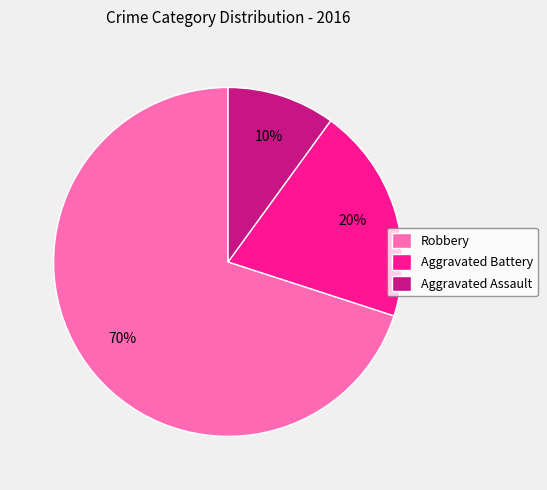

Is the sum of Aggravated Assault and Robbery greater than half?

Yes